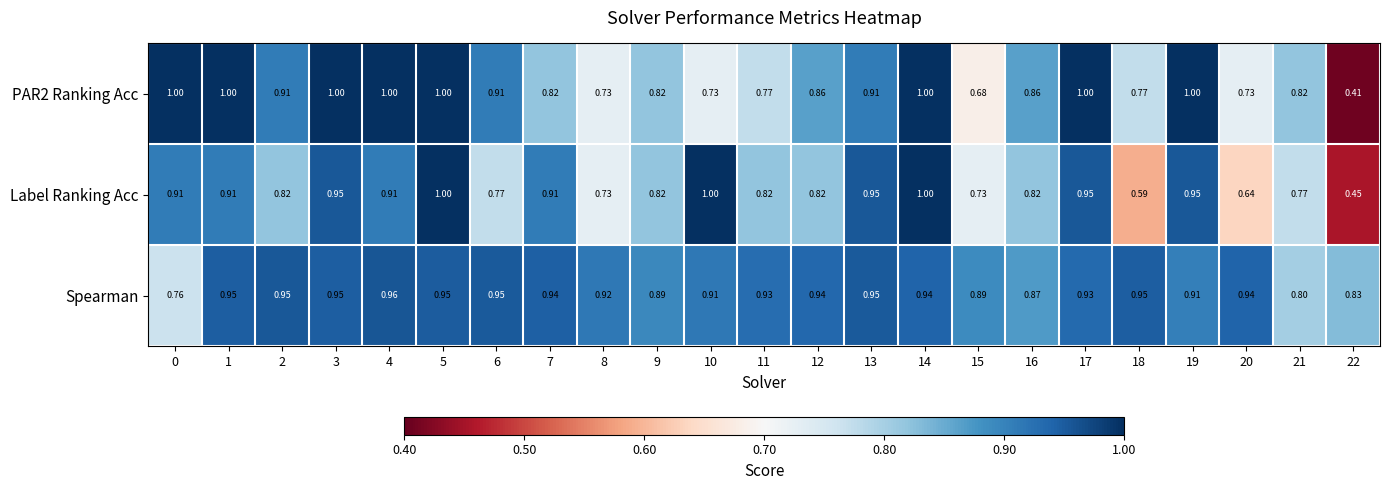

How many categories are shown in the chart?

23